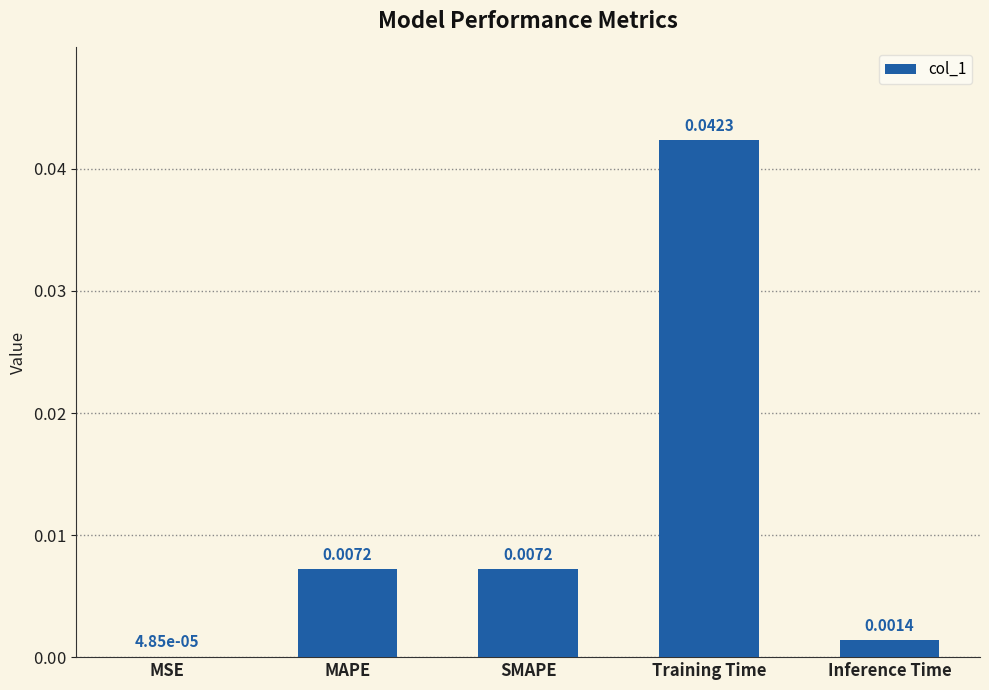

At which category does the chart reach its peak across all series?

Training Time